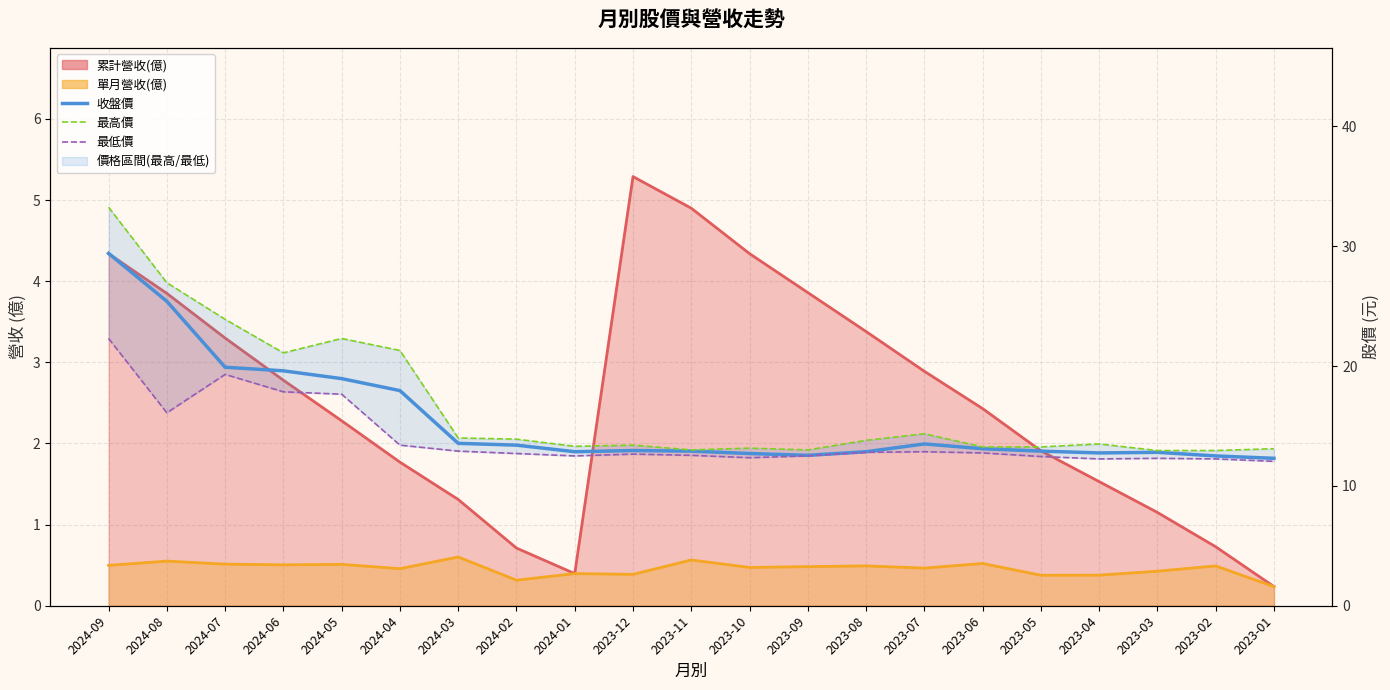

True or false: 最高價 and 收盤價 cross at least once.

False